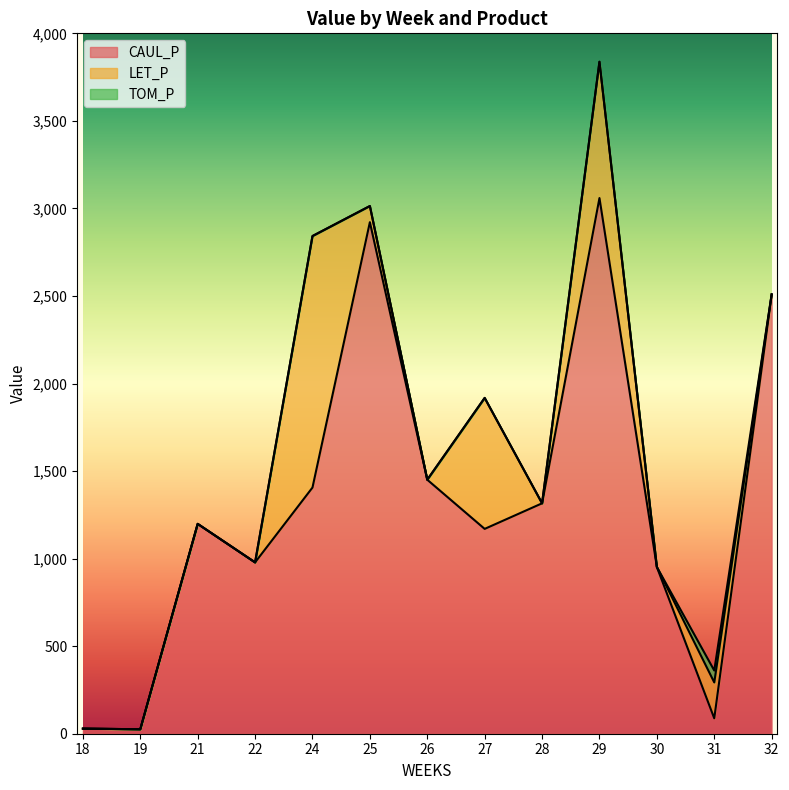

What is the sum of all TOM_P values?

68.0